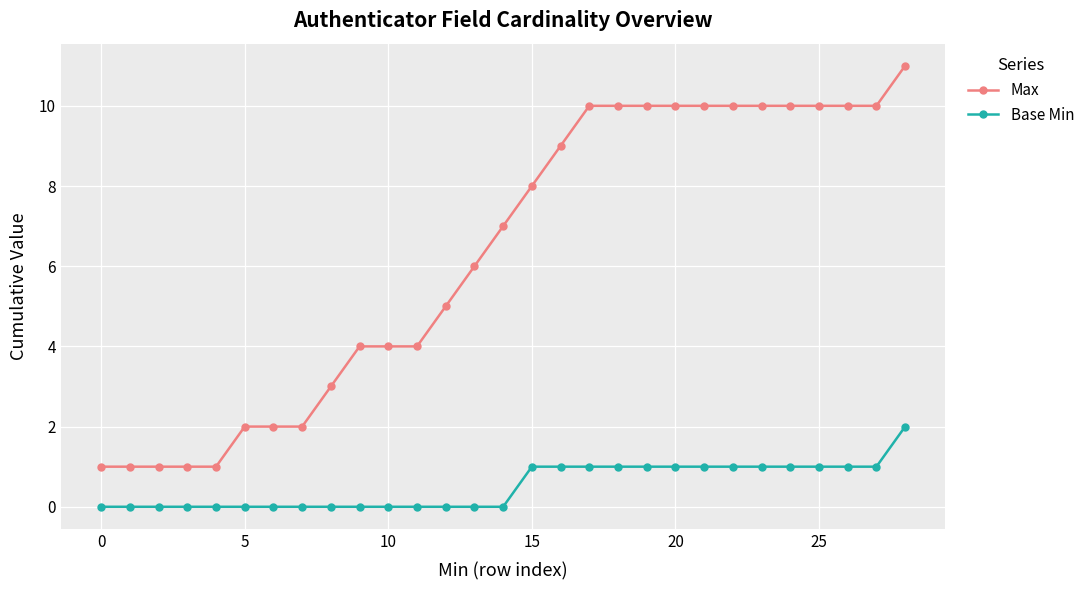

What is the maximum value shown in the chart?

11